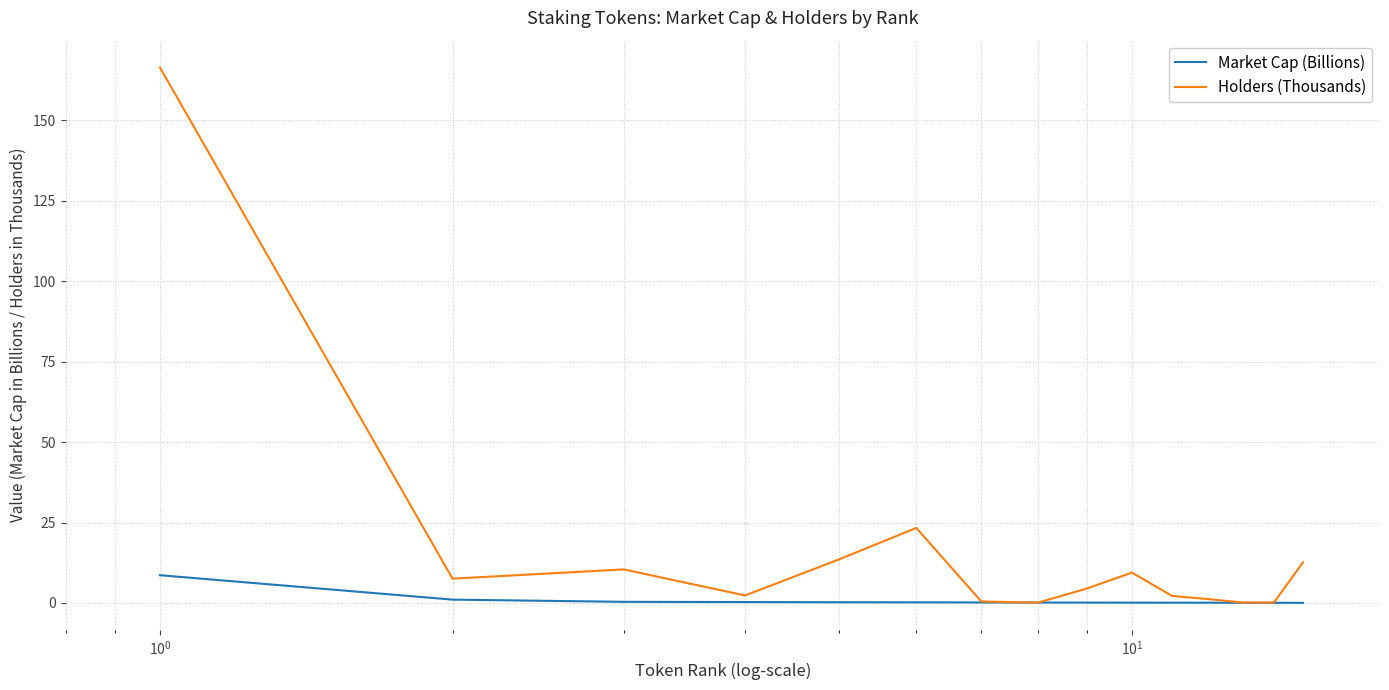

What is the highest value of the Market Cap (Billions) series?

8.6